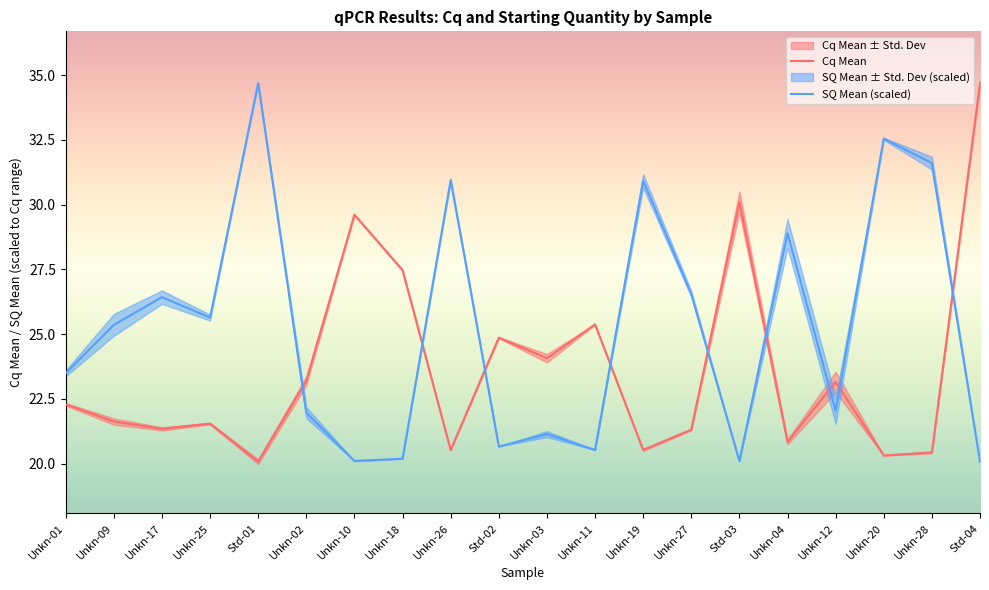

True or false: Cq Mean has a value of 20.8 at Unkn-04.

True